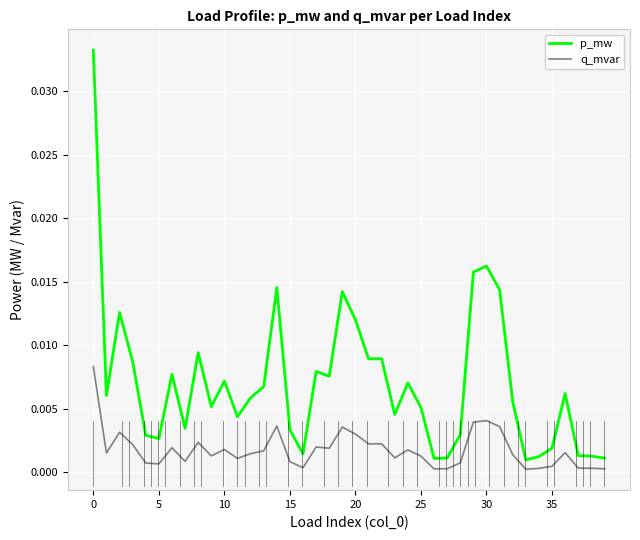

Which series has the largest total across all categories?

p_mw